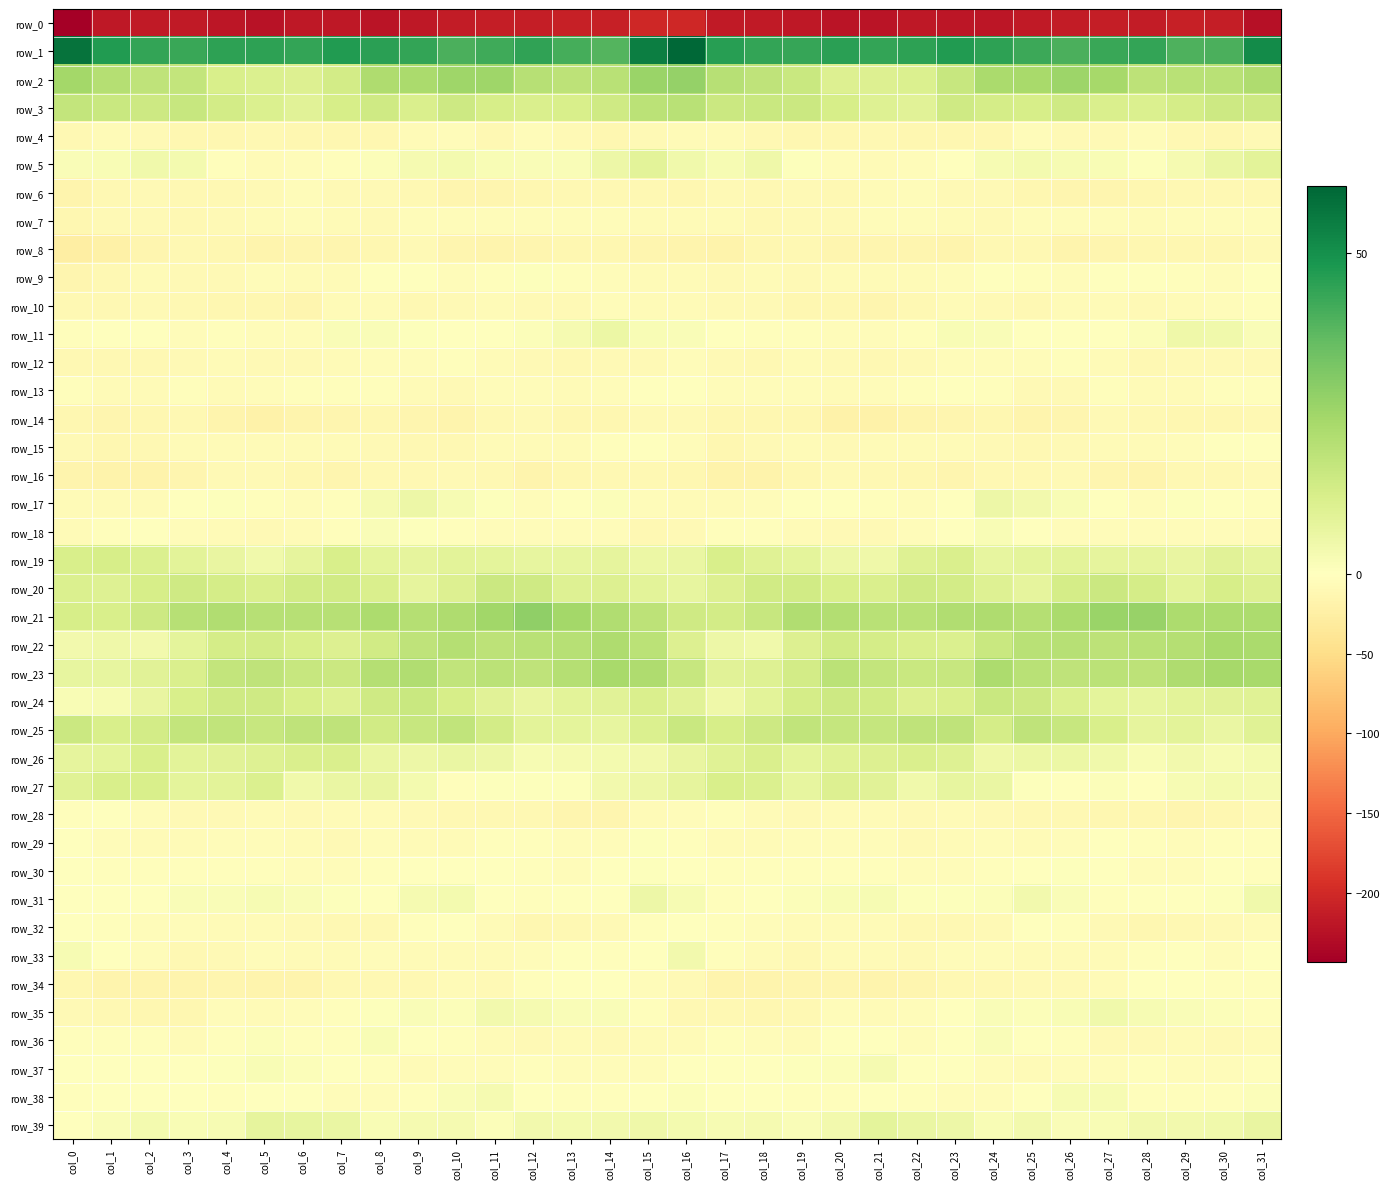

How many values in the row_13 series are below -4?

18